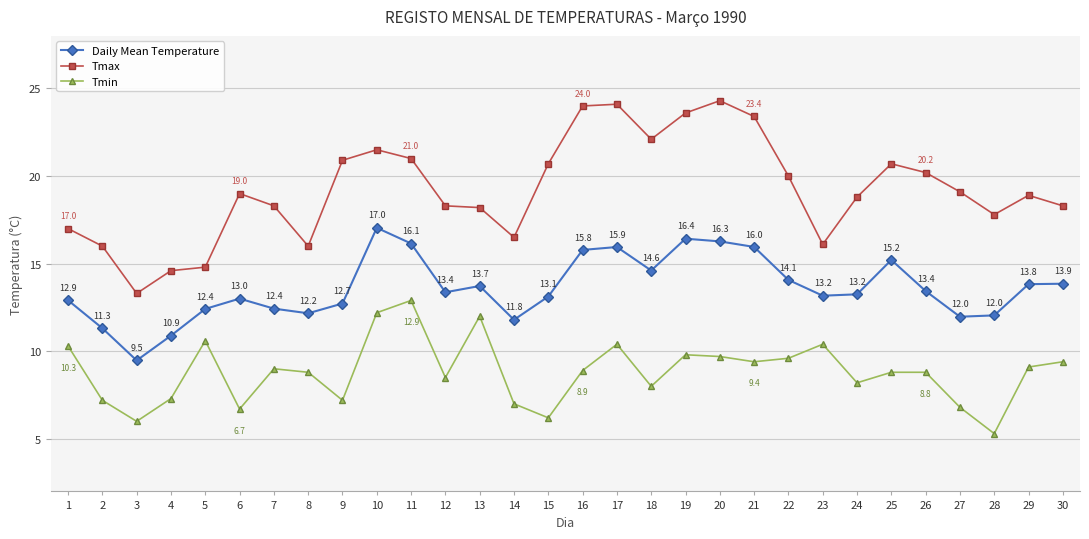

Which series has the largest total across all categories?

Tmax